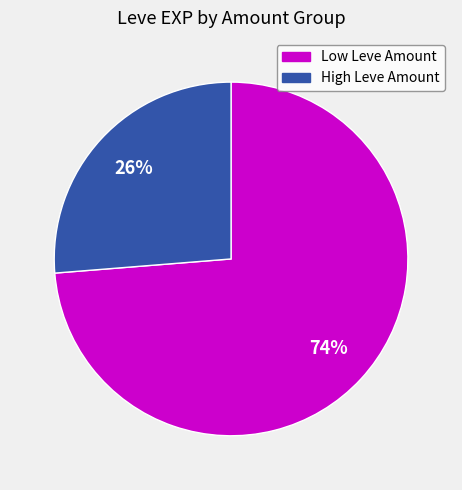

To the nearest percent, what is the average slice percentage?

50%